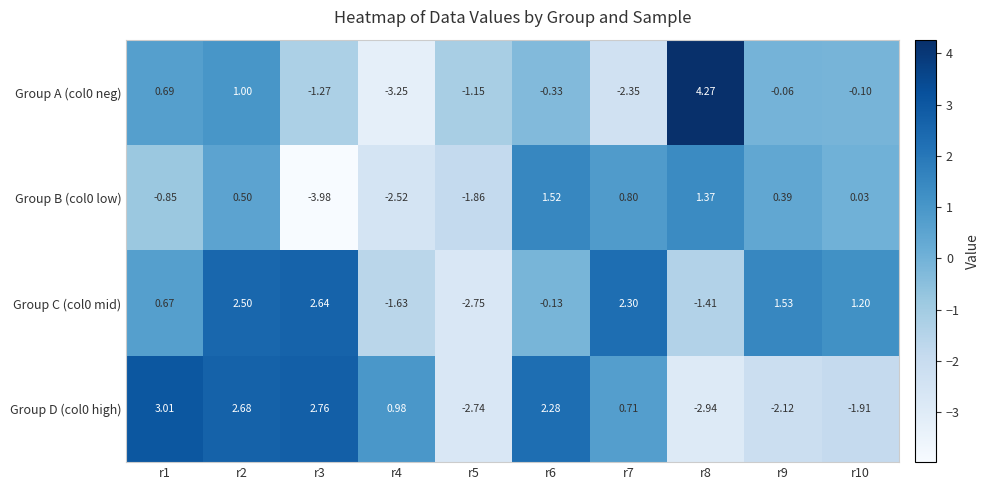

Is the value of Group D (col0 high) at r10 greater than the value of Group B (col0 low) at r3?

Yes